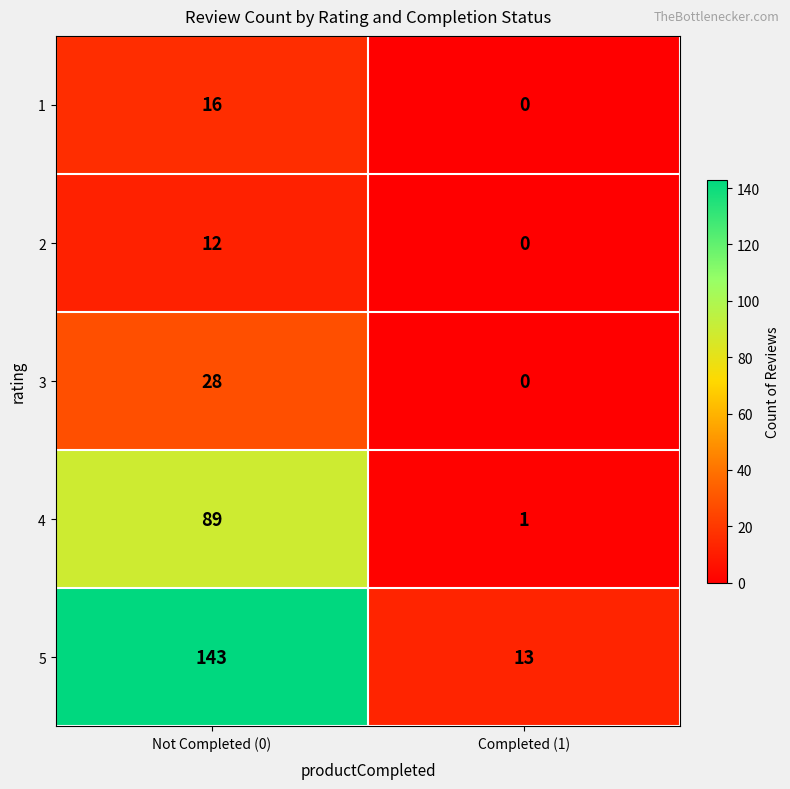

Which series has the largest total across all categories?

5